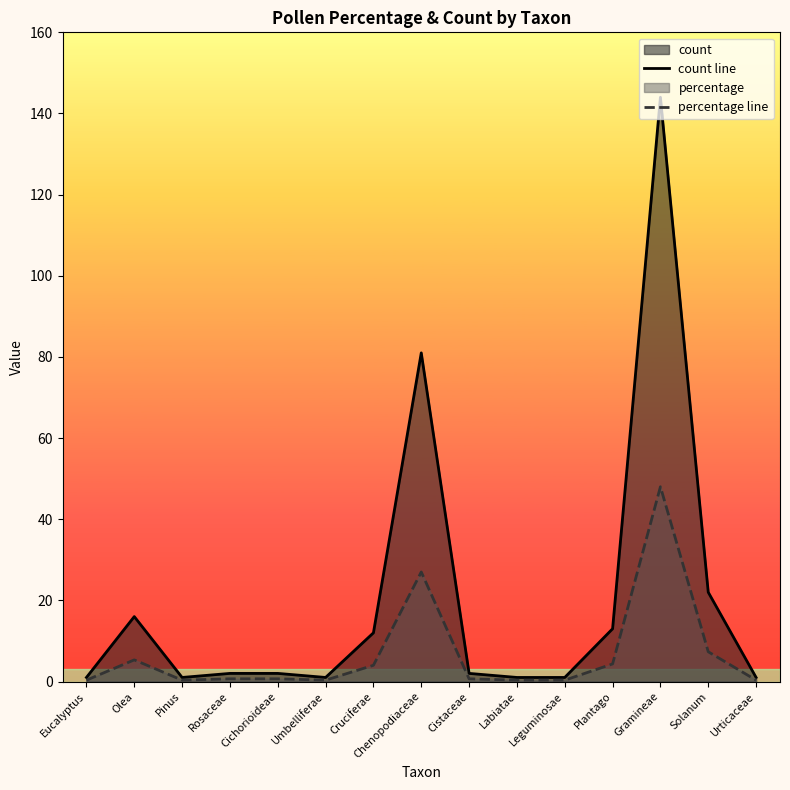

The value of percentage line at Cistaceae is 0.7. True or false?

True